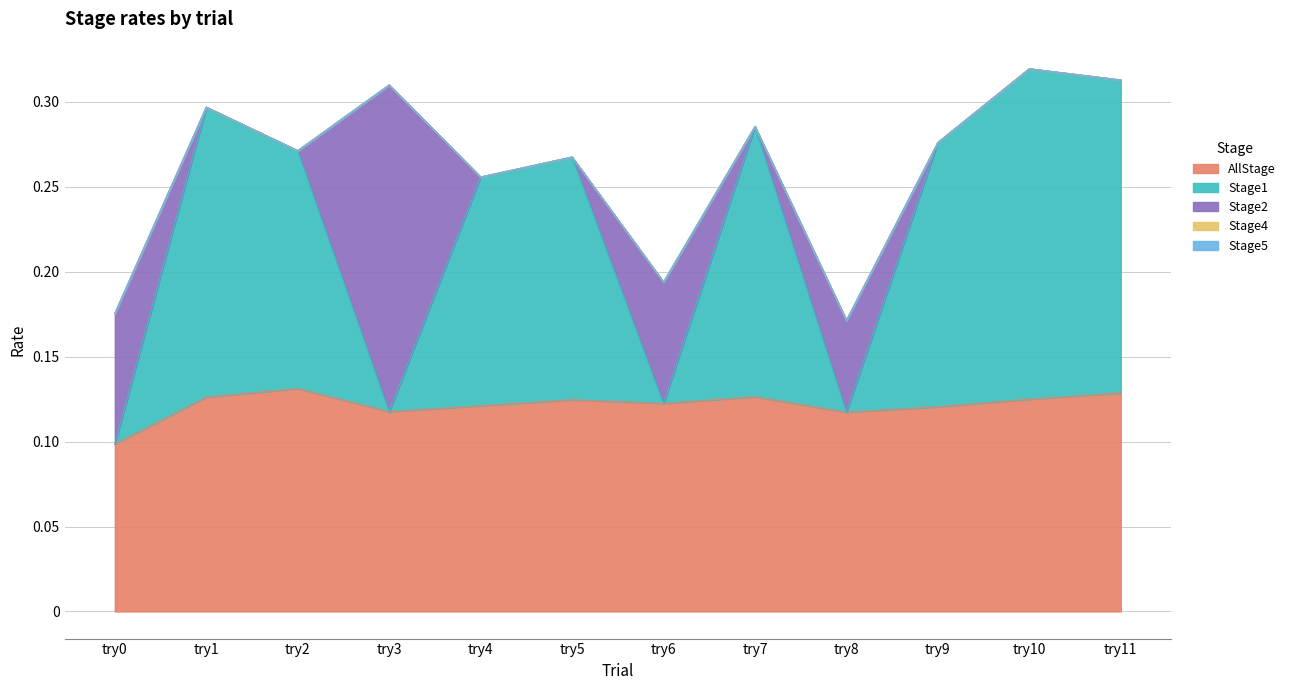

True or false: Stage5 and Stage1 cross at least once.

False